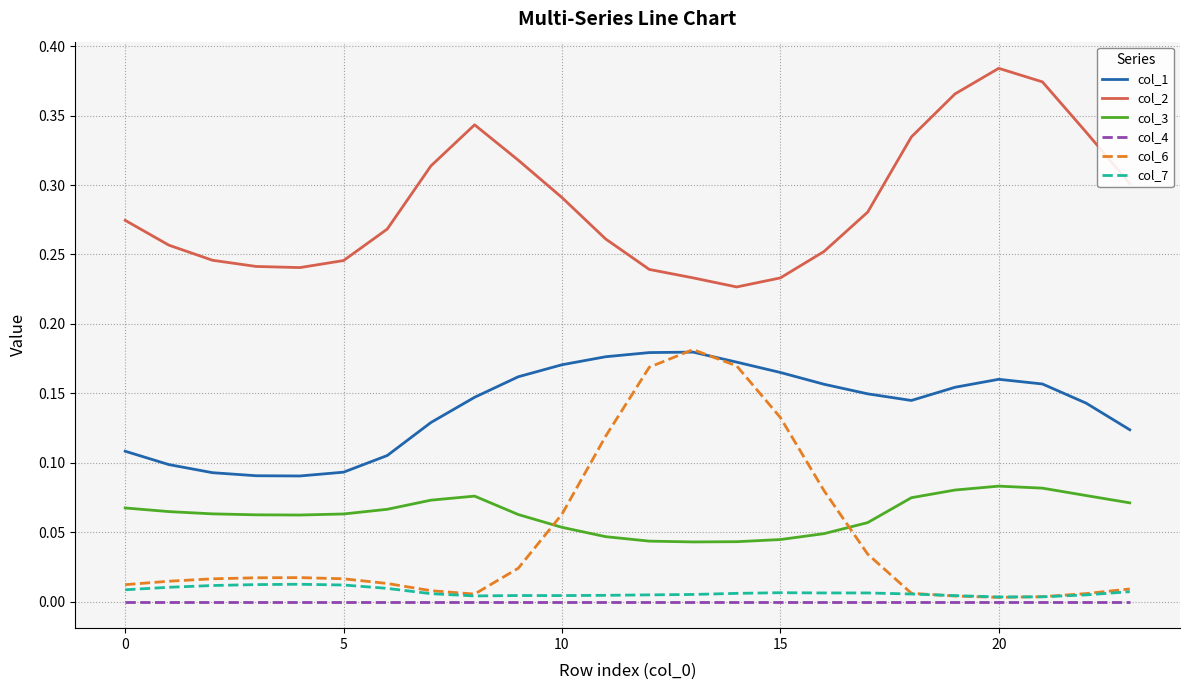

Which series has the largest range (max minus min)?

col_6